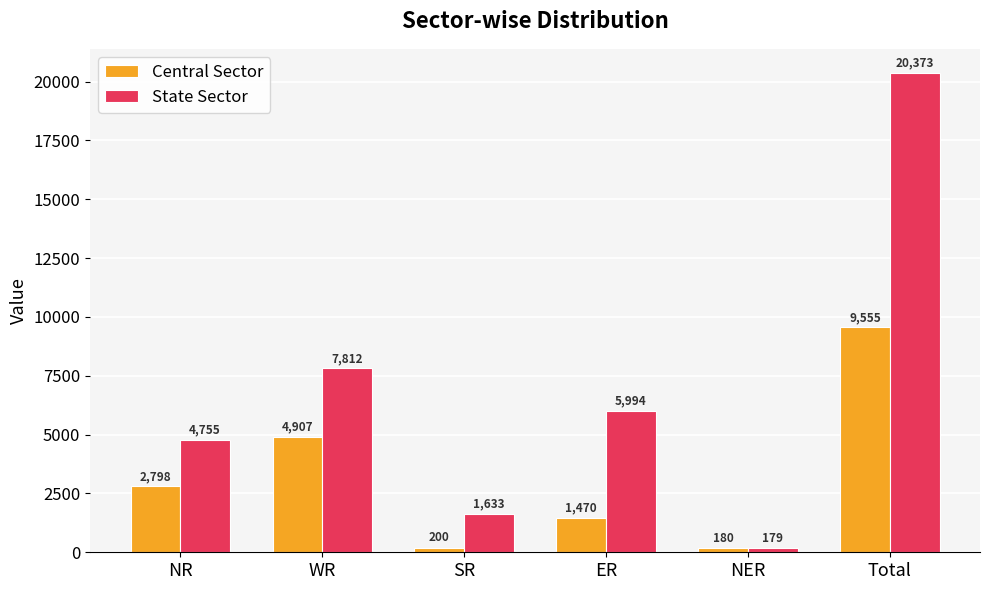

At how many categories does at least one series exceed 11985?

1